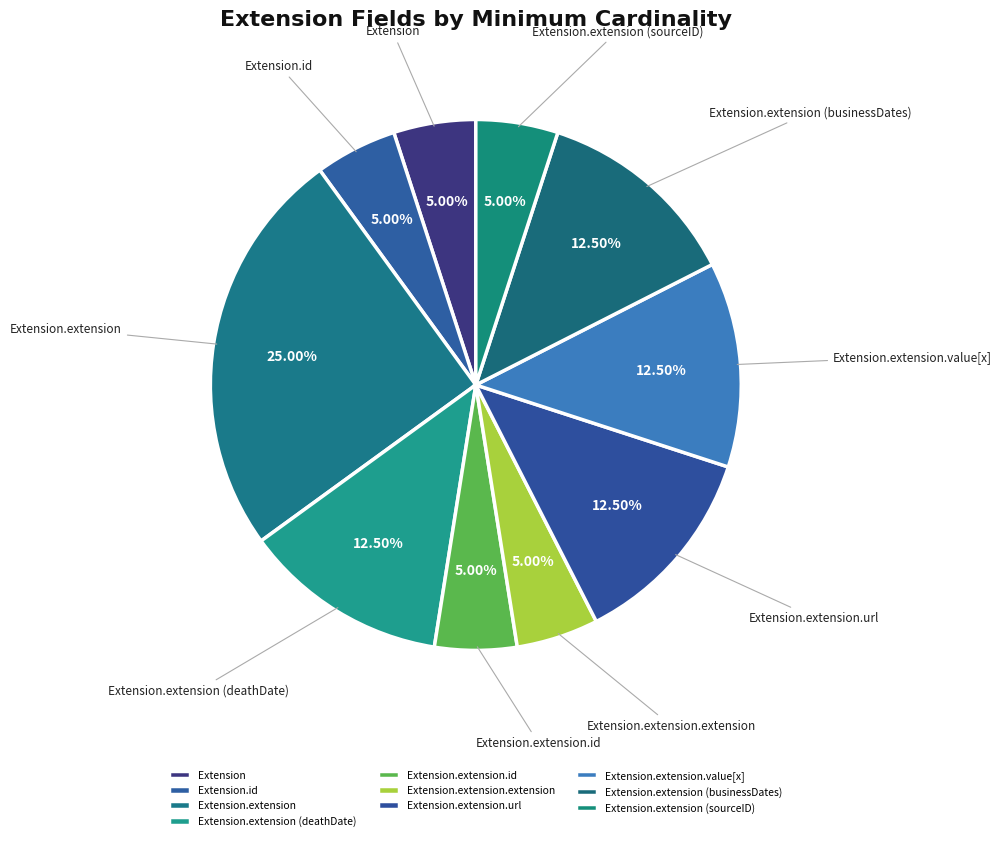

Which category has the biggest portion of the pie?

Extension.extension